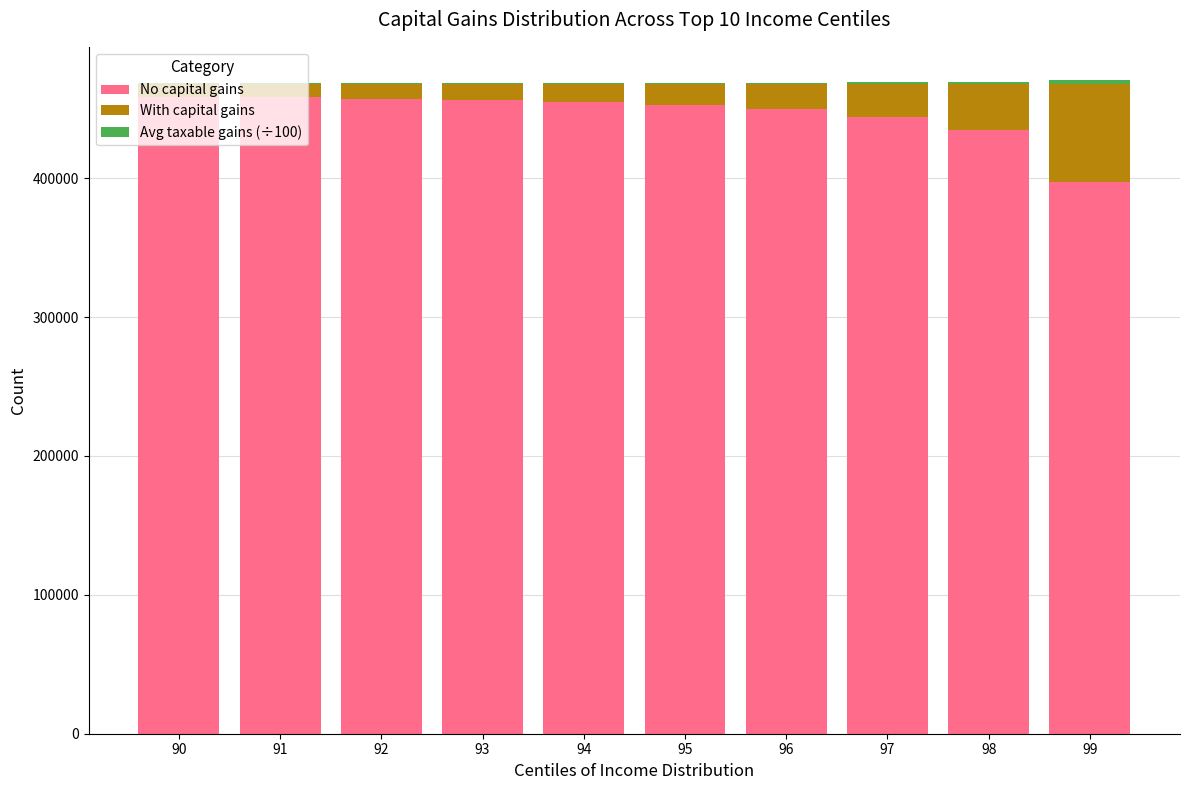

What is the maximum value for No capital gains?

458425.0